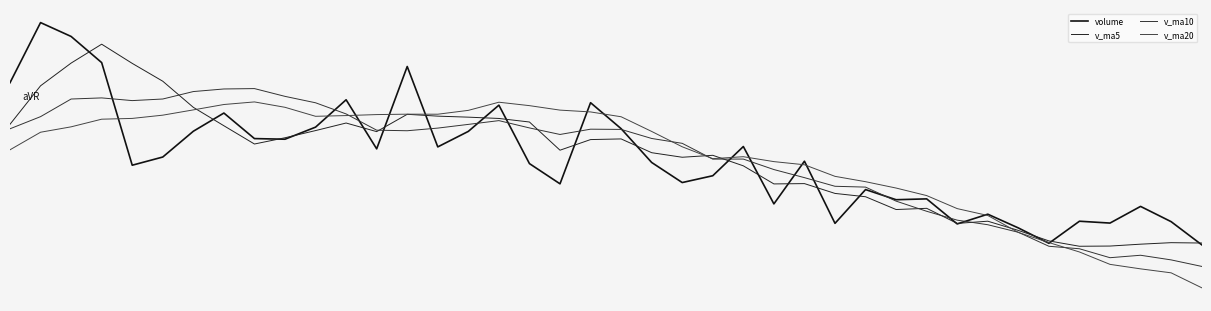

Which series ends up on top after the final intersection of v_ma10 and v_ma5?

v_ma5